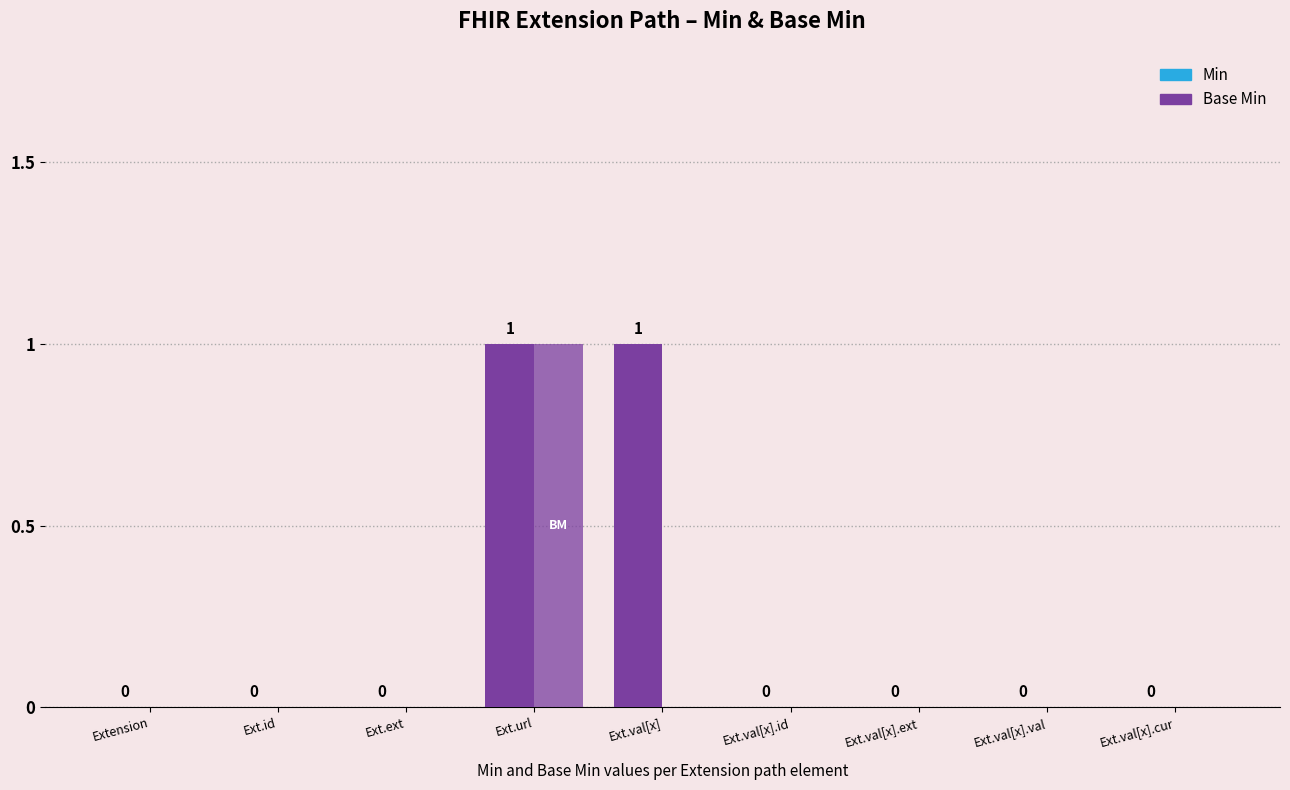

Which series has the largest total across all categories?

Min